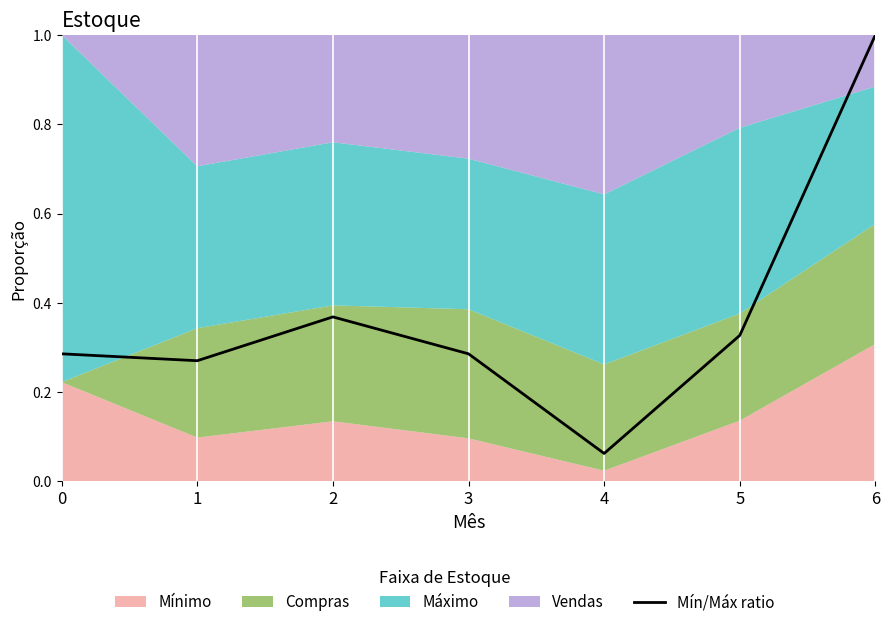

What is the value of the 2nd point from the left?

0.3